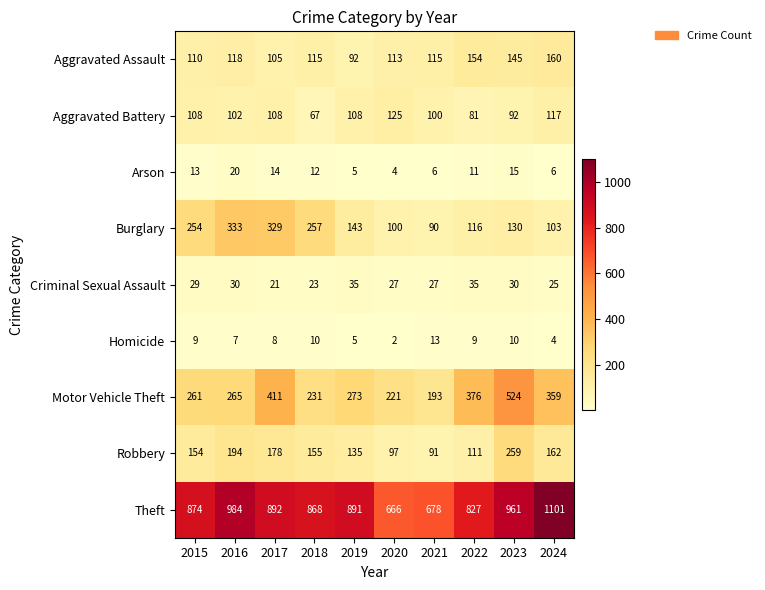

At how many categories does at least one series exceed 521?

10